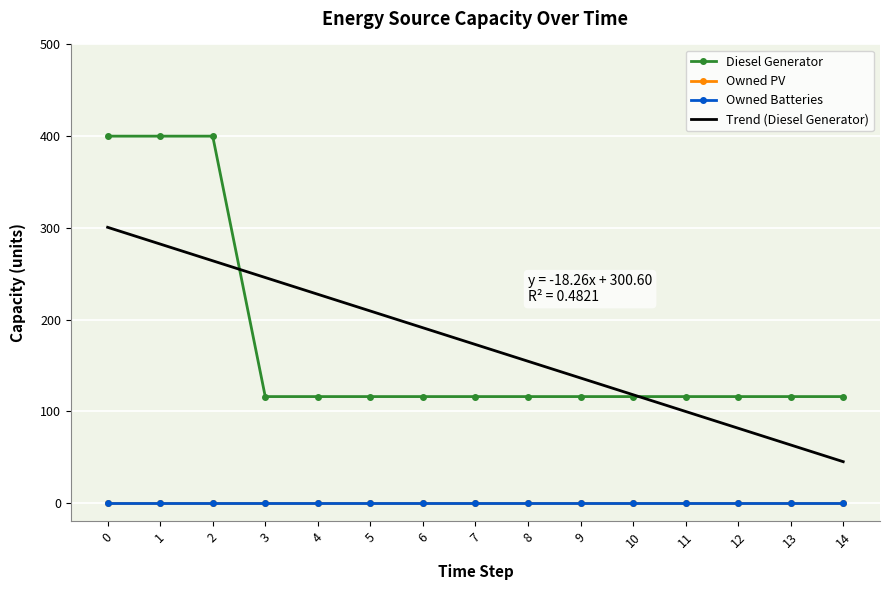

Reading left to right, extract all data points from this chart.

Diesel Generator: 400.0	400.0	400.0	116.0	116.0	116.0	116.0	116.0	116.0	116.0	116.0	116.0	116.0	116.0	116.0
Owned PV: 0.0	0.0	0.0	0.0	0.0	0.0	0.0	0.0	0.0	0.0	0.0	0.0	0.0	0.0	0.0
Owned Batteries: 0.0	0.0	0.0	0.0	0.0	0.0	0.0	0.0	0.0	0.0	0.0	0.0	0.0	0.0	0.0
Trend (Diesel Generator): 300.6	282.3	264.1	245.8	227.6	209.3	191.1	172.8	154.5	136.3	118.0	99.8	81.5	63.3	45.0